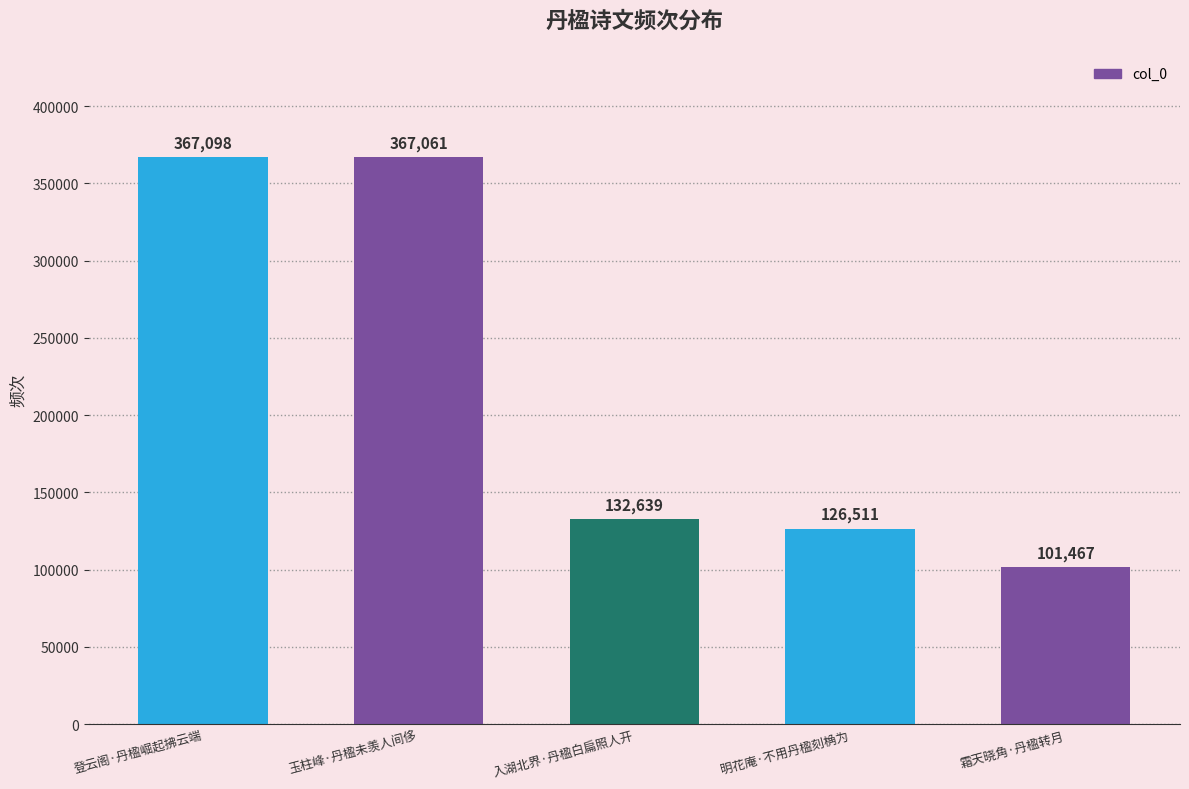

The chart shows a value of 101467 at 霜天晓角·丹楹转月. True or false?

True